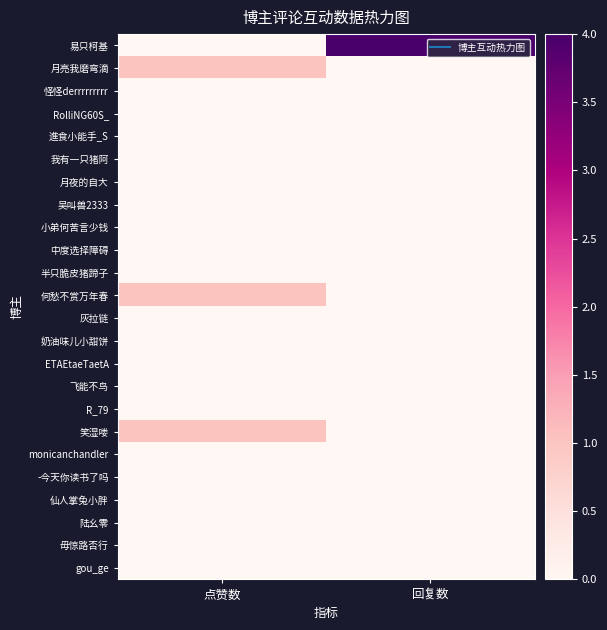

Which series has the largest total across all categories?

易只柯基